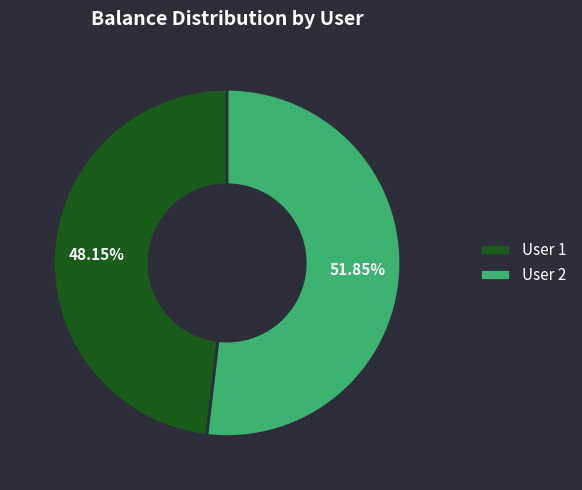

How many segments does this pie chart have?

2